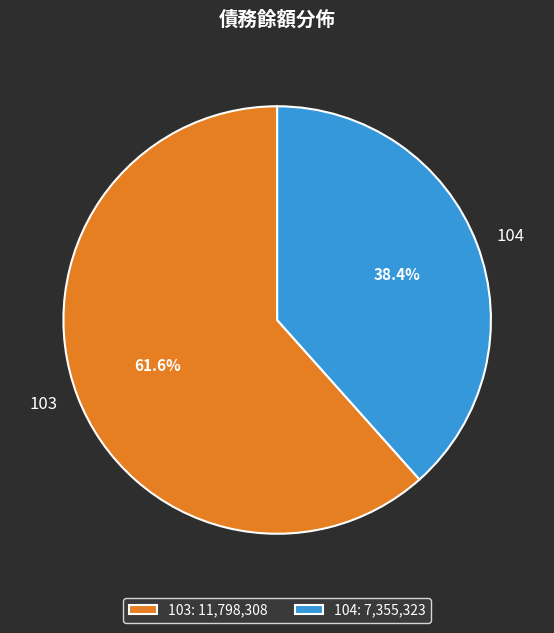

The 103 slice represents 54% of the pie. True or false?

False